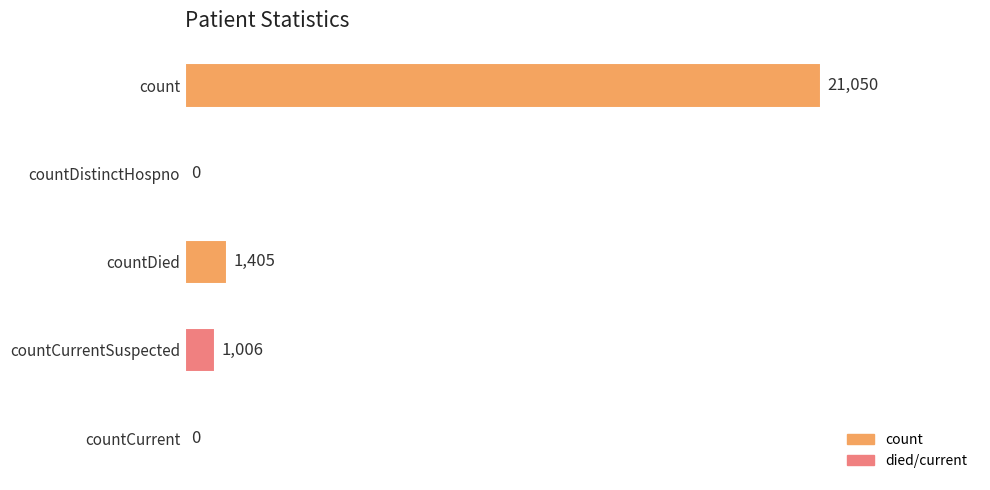

What is the average value?

4692